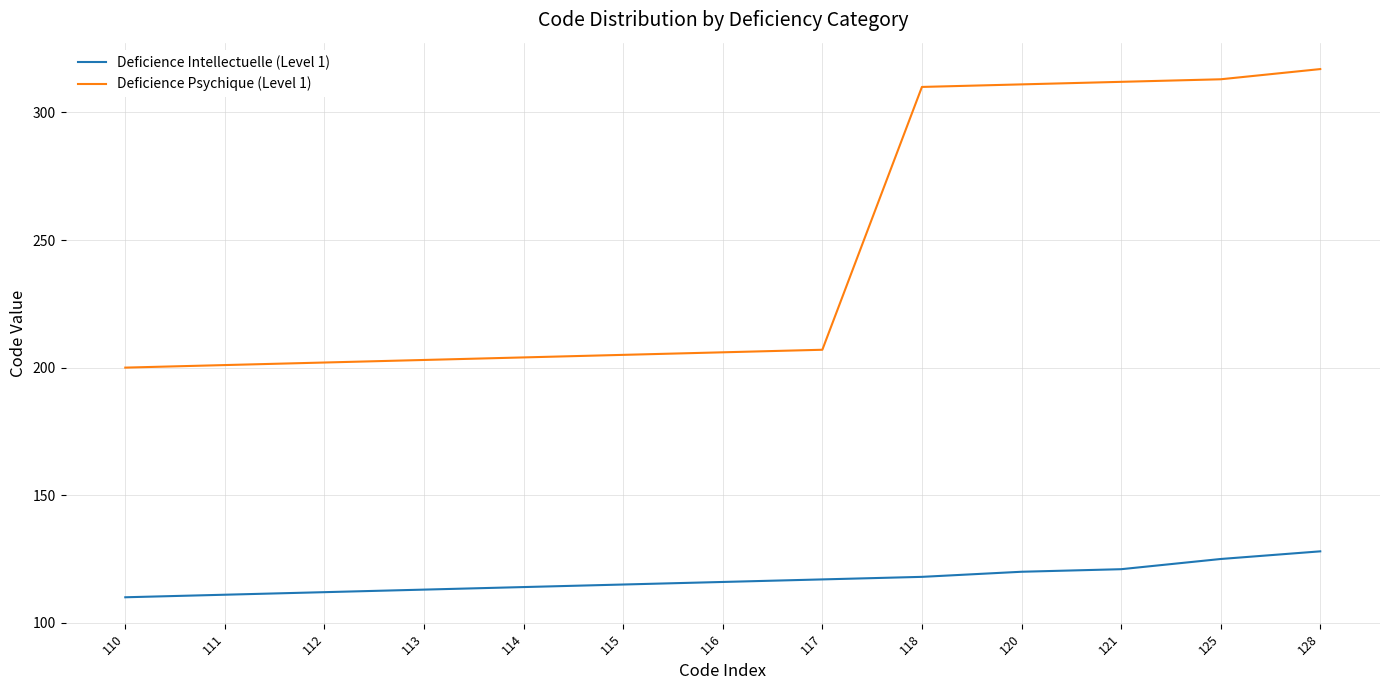

How many distinct data groups are displayed?

2